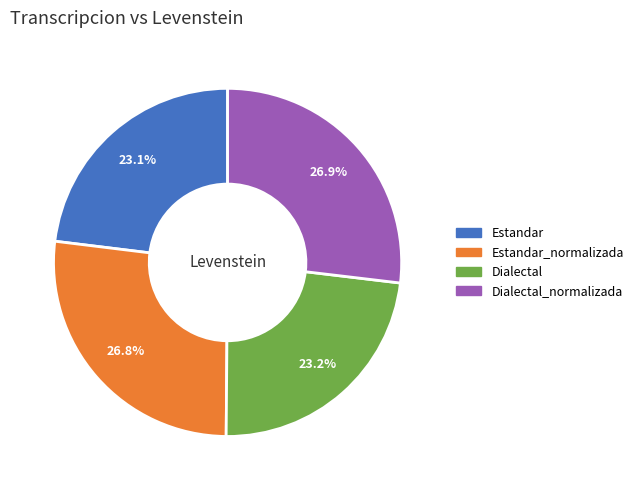

Does any single category account for the majority?

No